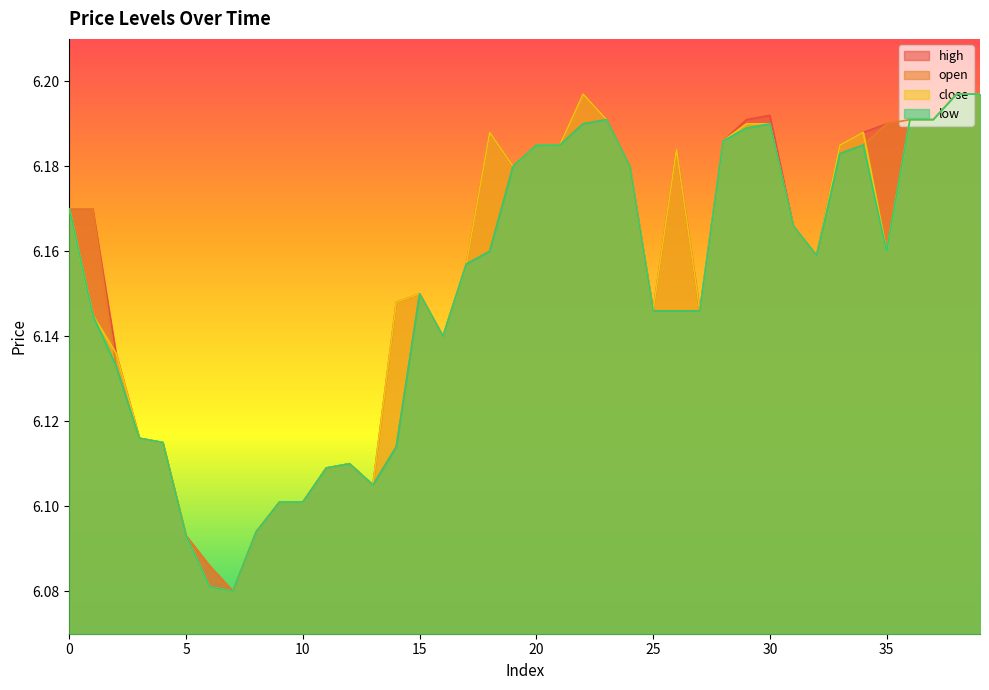

Rank the categories by high value from lowest to highest.

7, 6, 5, 8, 9, 10, 13, 11, 12, 4, 3, 2, 16, 25, 27, 14, 15, 17, 32, 31, 0, 1, 19, 24, 26, 20, 21, 33, 28, 18, 34, 35, 23, 29, 36, 37, 30, 22, 38, 39